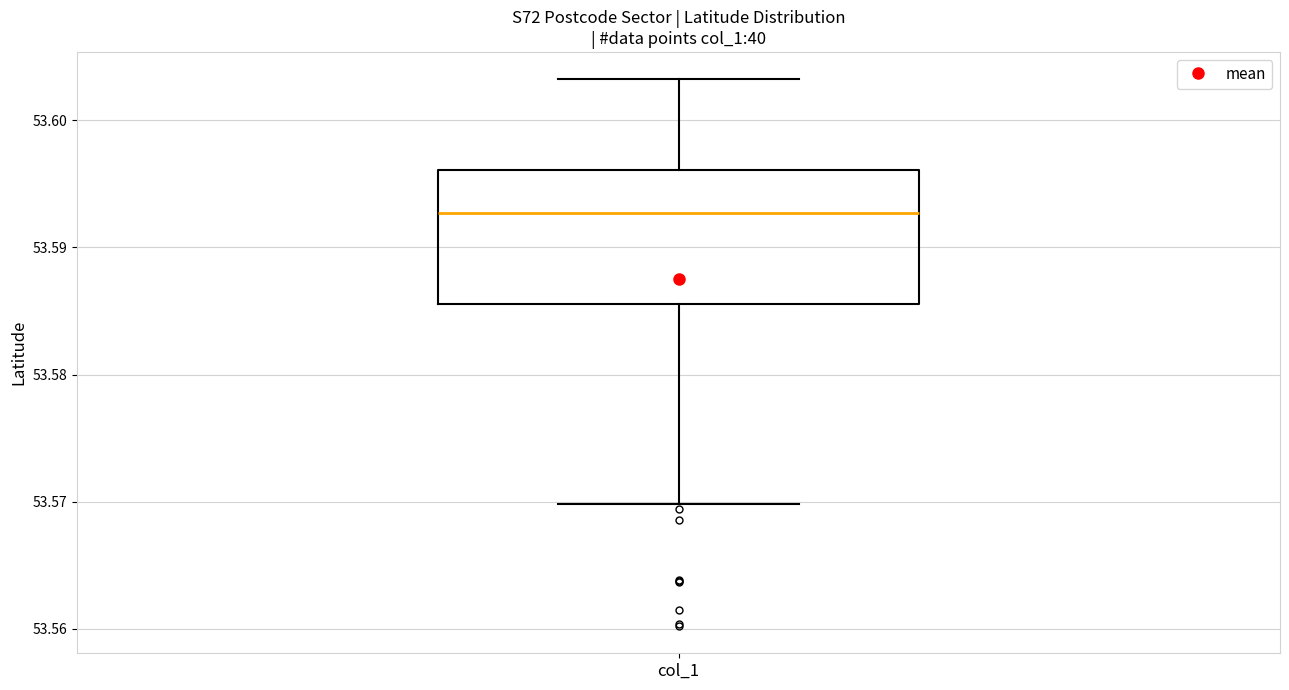

Where does the lower whisker of the box for col_1 end on the y-axis? The values are not printed on the chart, so give them approximately, as read against the axis.

53.570